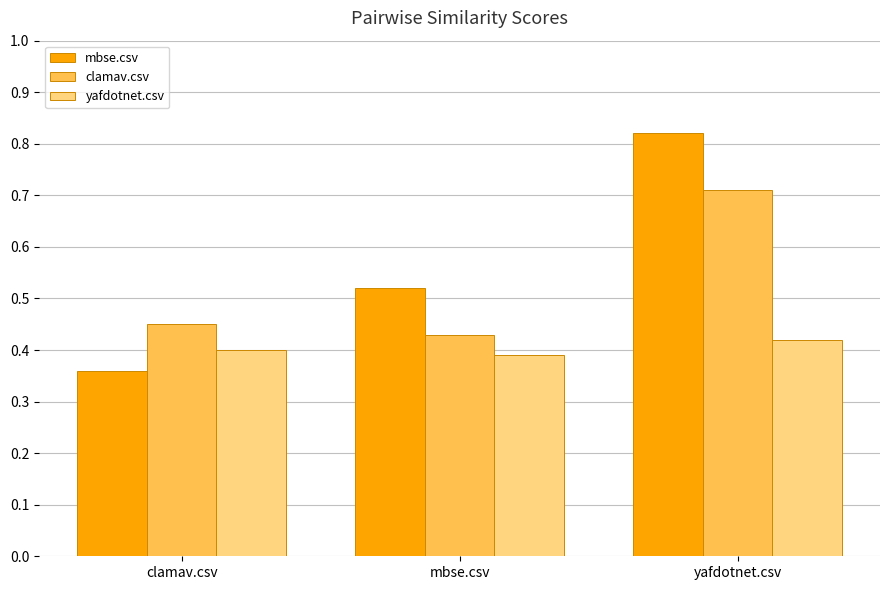

True or false: yafdotnet.csv has a value of 0.4 at clamav.csv.

True